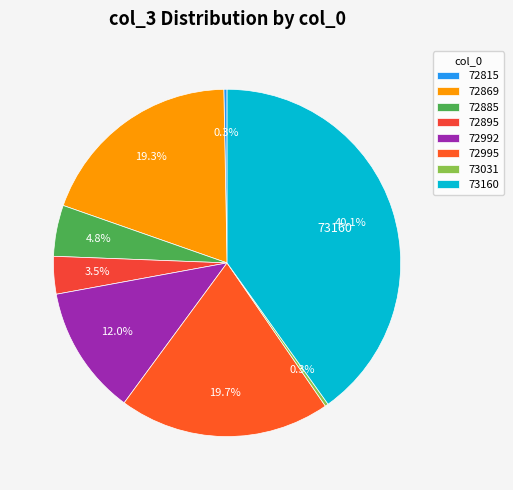

To the nearest percent, what percentage of the pie is 72885?

5%